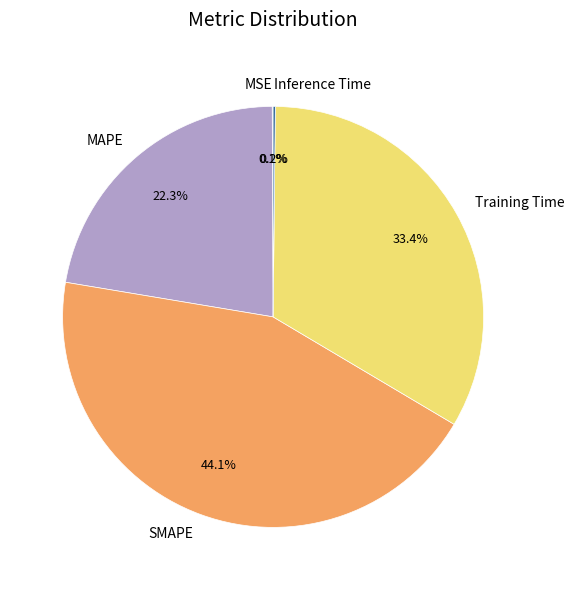

Which category has the biggest portion of the pie?

SMAPE